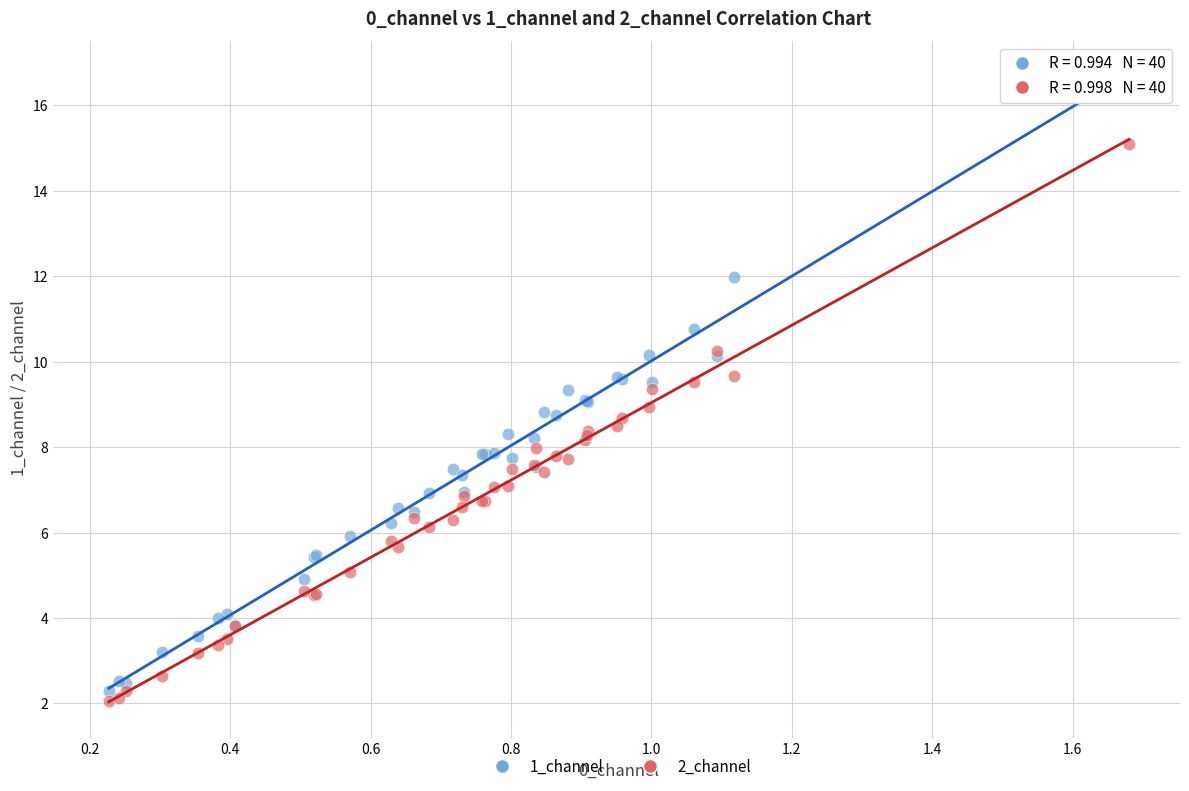

What is the X range (max minus min) for the scatter plot?

1.5